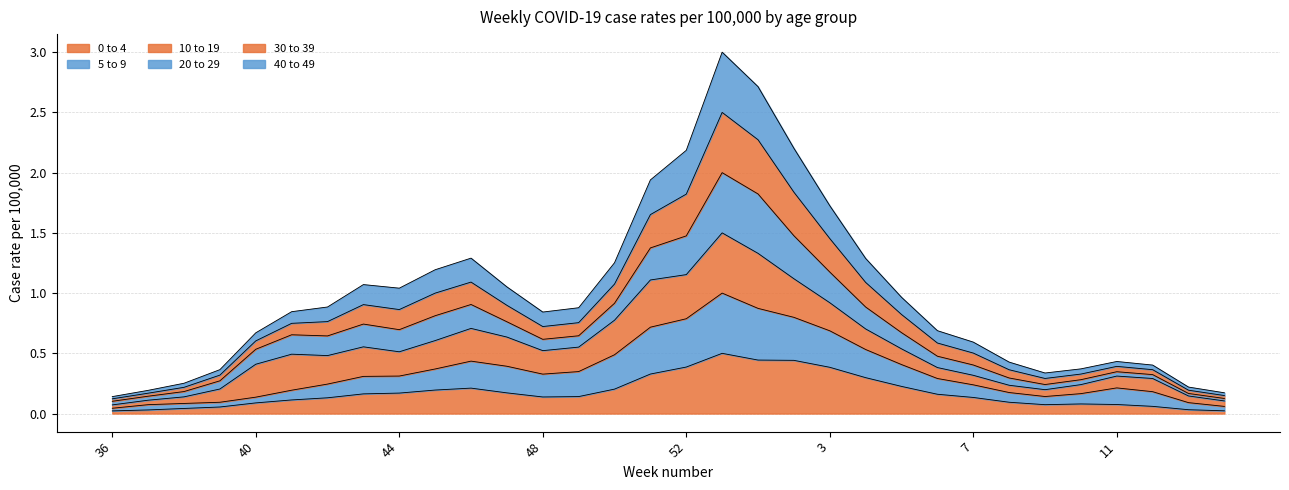

What is the minimum value for 30 to 39?

0.1